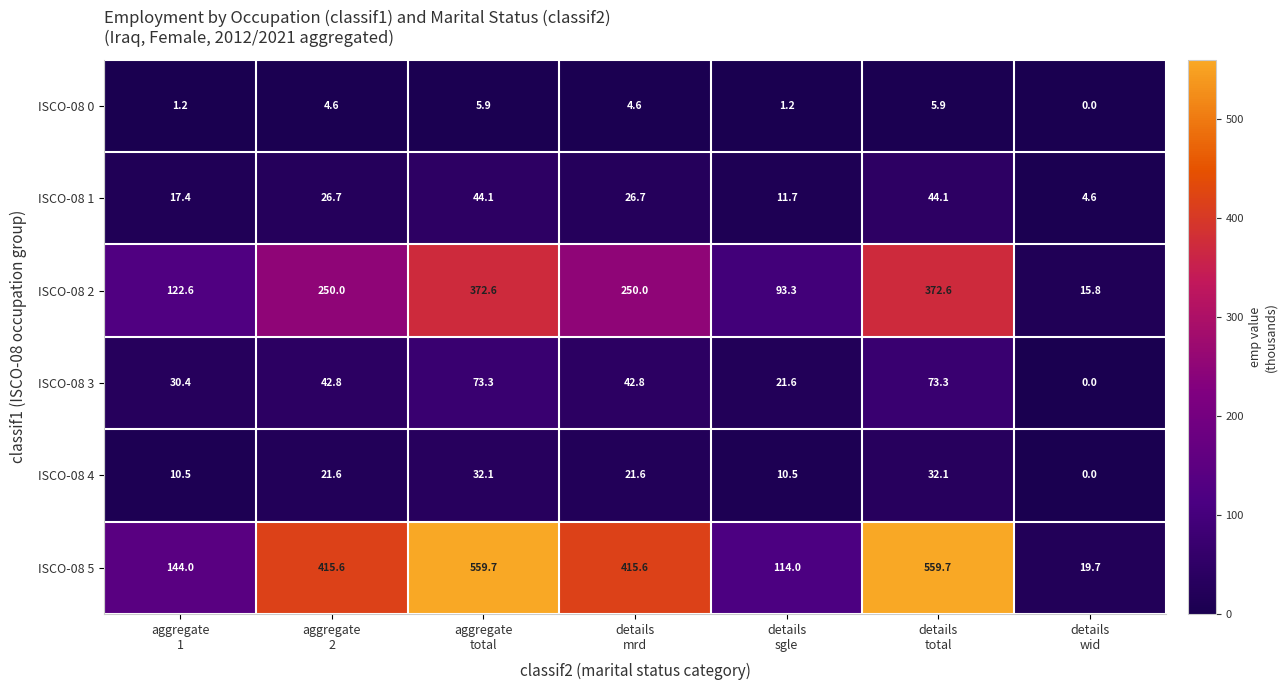

What is the sum of all ISCO-08 3 values?

284.2